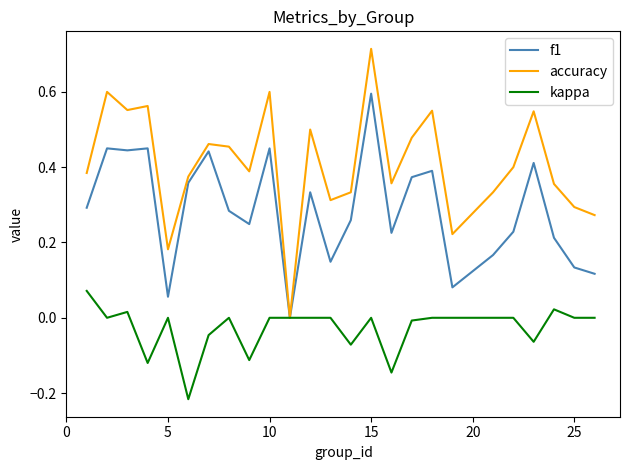

List the series in order of their peak value, highest first.

accuracy, f1, kappa